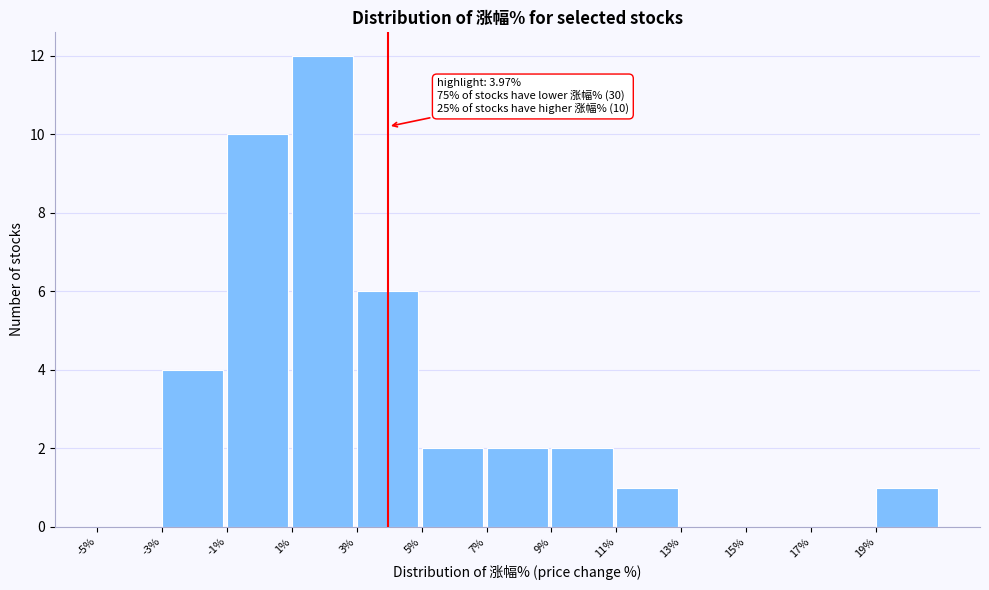

Over which range of the x-axis is the bar tallest?

1 to 3